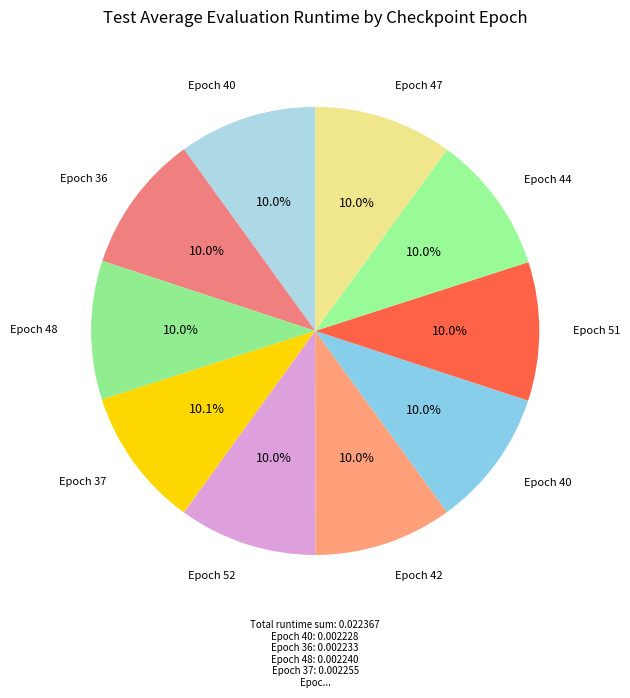

Is there a majority slice in this chart?

No